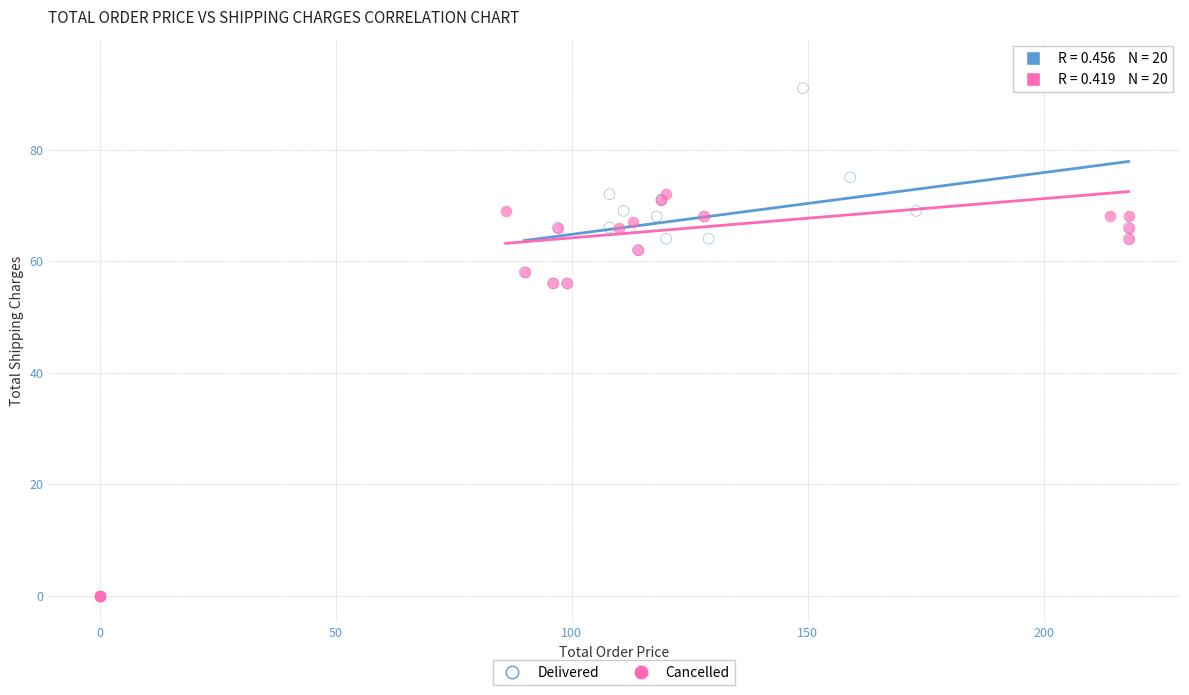

Which series contains the lowest Y value?

Cancelled